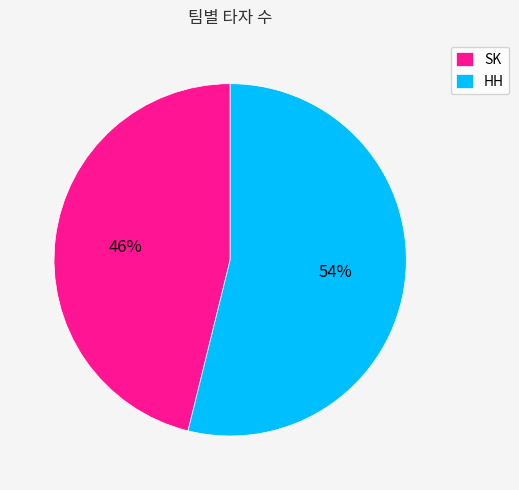

What is the smallest slice in the pie chart?

SK